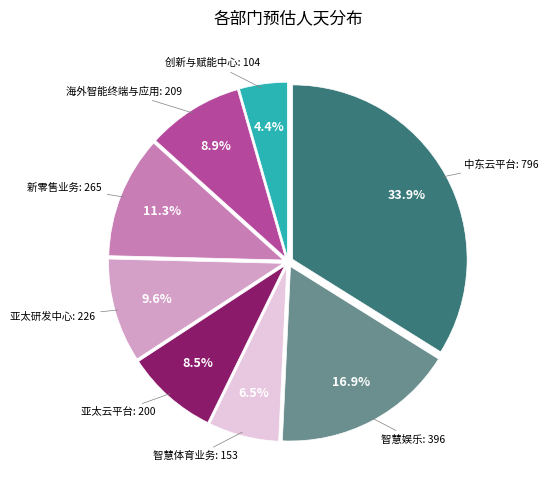

Is there any slice that represents more than half of the pie?

No